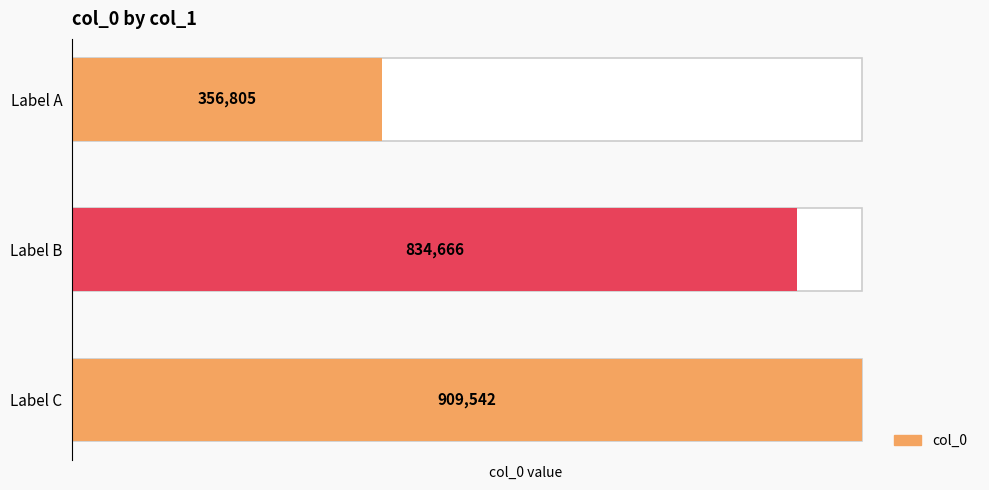

True or false: the data shows 1118706 at Label B.

False